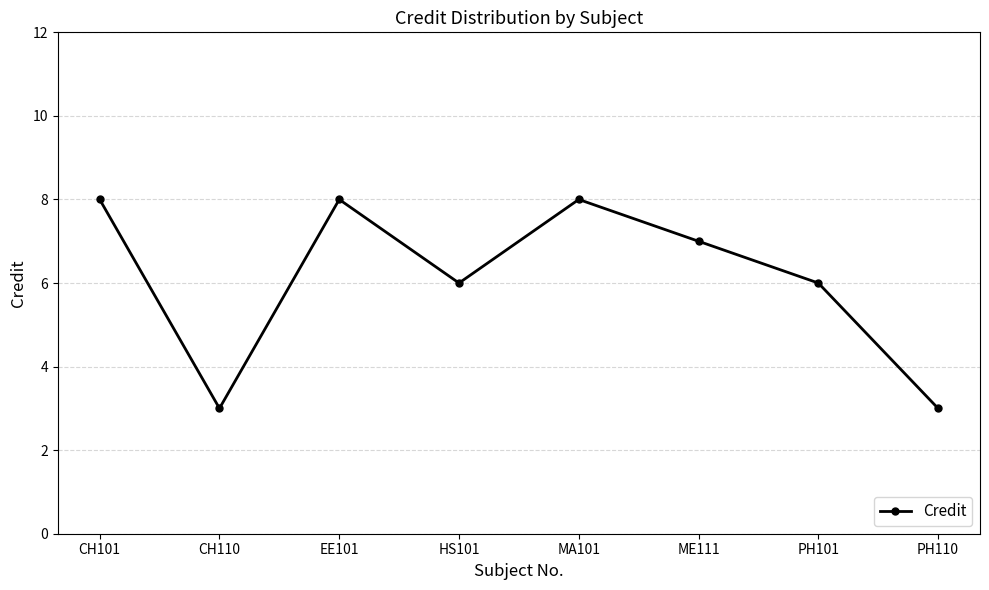

Approximately how many times larger is the value at ME111 compared to CH101?

0.9